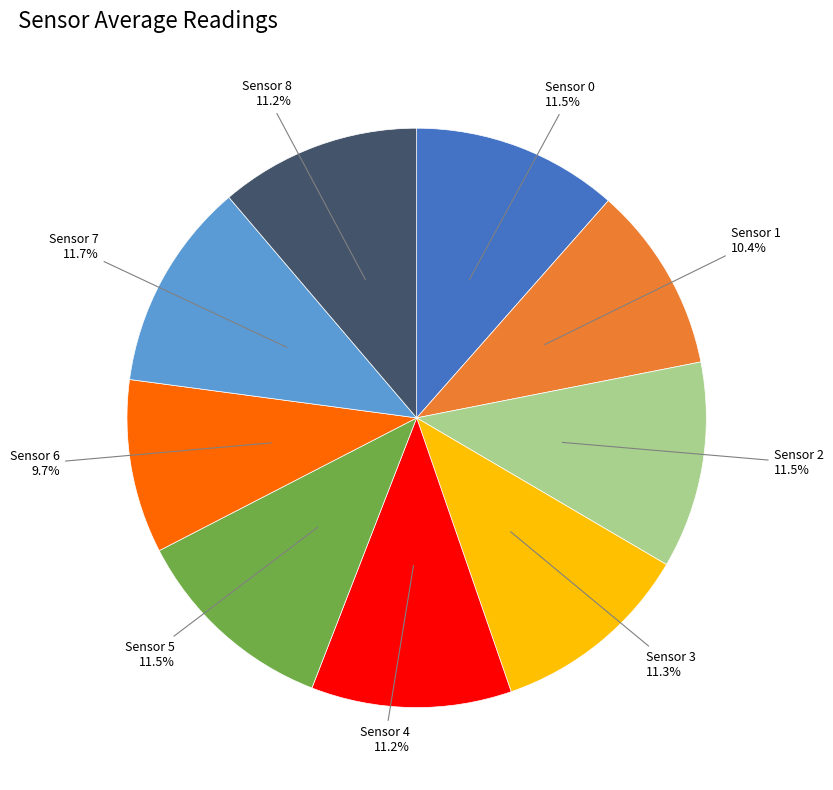

To the nearest percent, what is the average slice percentage?

11%